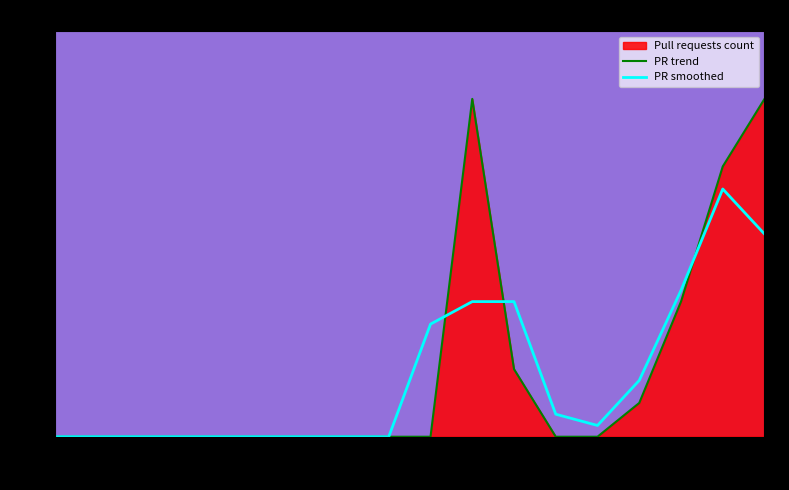

Rank the series by their maximum value, from lowest to highest.

PR smoothed, PR trend